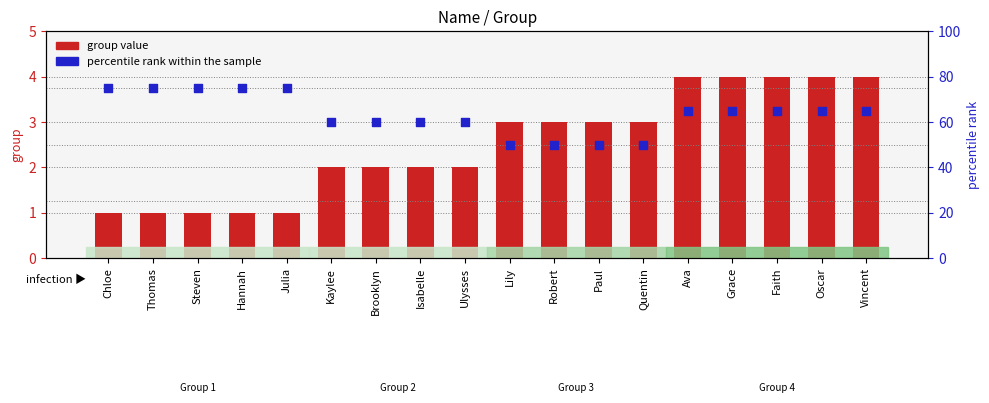

At how many categories does at least one series exceed 58?

14